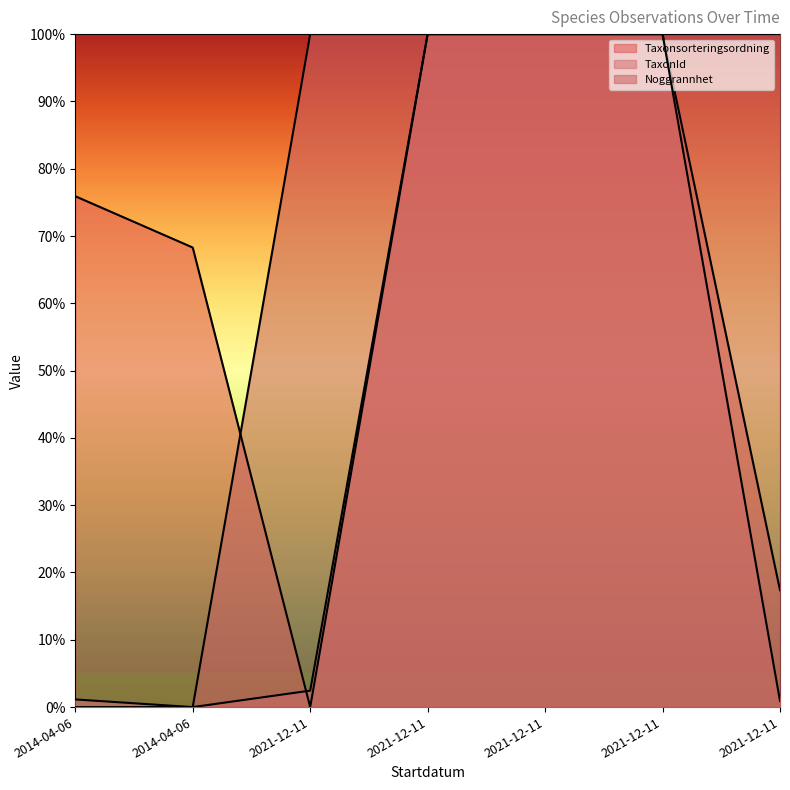

What is the spread (max minus min) of values at 2021-12-11?

100.0